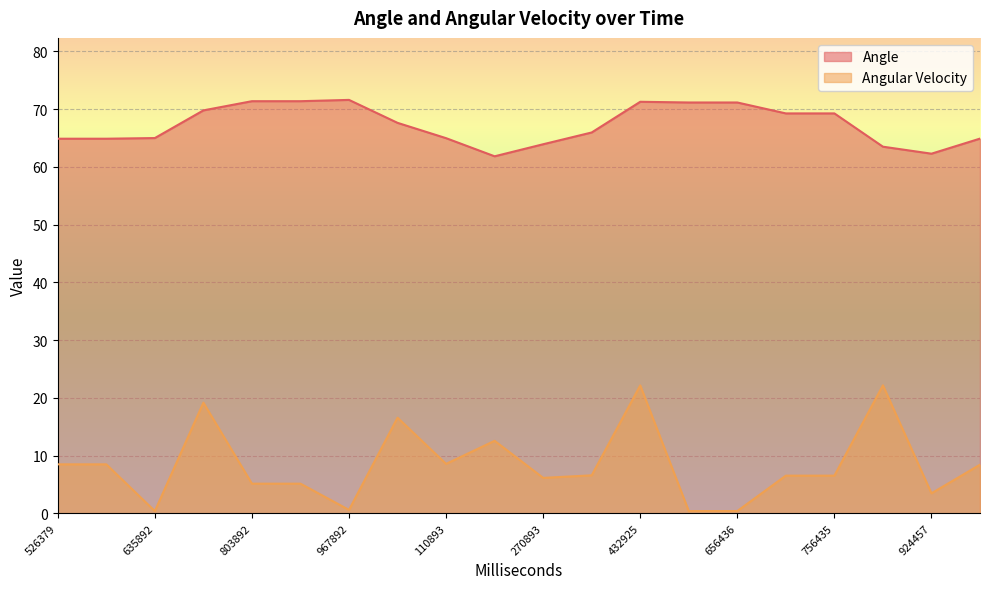

What is the label of the 12th point from the left?

363925